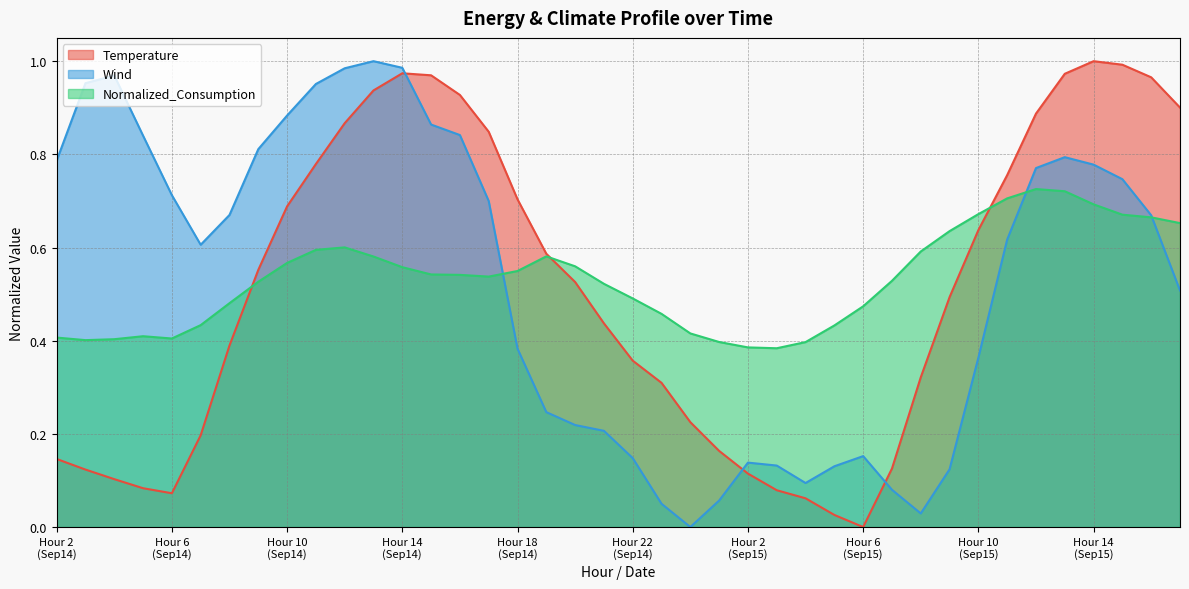

Which series has the largest total across all categories?

Normalized_Consumption